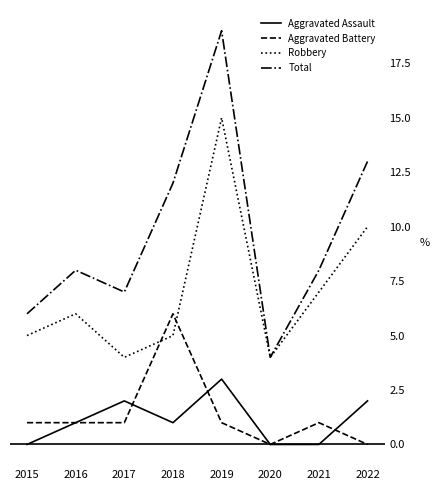

Reading right to left, extract all data points from this chart.

Aggravated Assault: 2	0	0	3	1	2	1	0
Aggravated Battery: 0	1	0	1	6	1	1	1
Robbery: 10	7	4	15	5	4	6	5
Total: 13	8	4	19	12	7	8	6